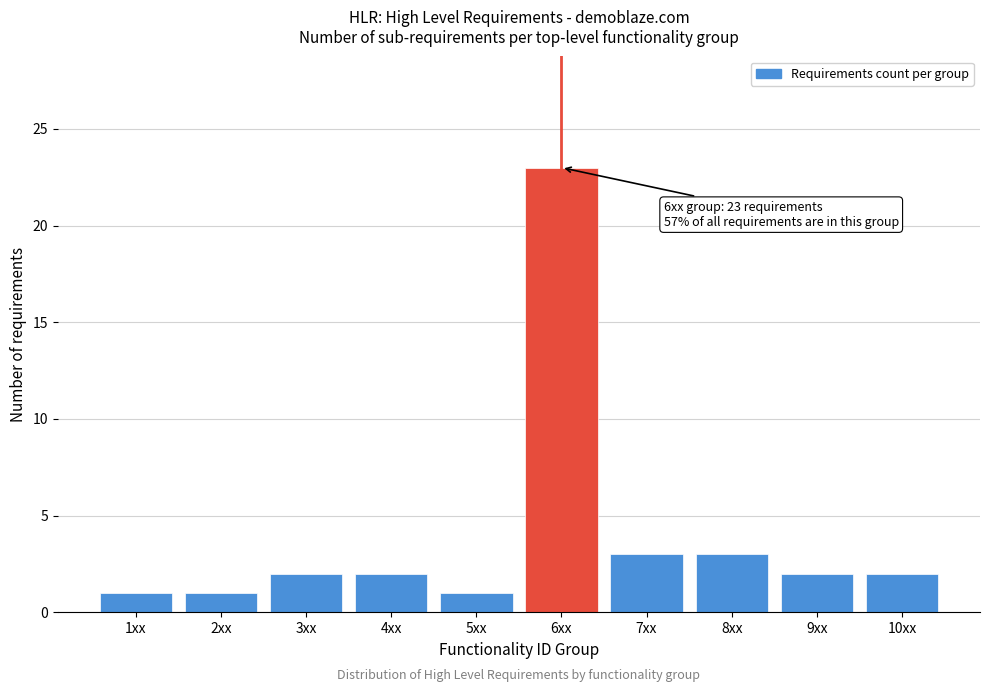

Reading left to right, what are all the values shown in this chart?

1	1	2	2	1	23	3	3	2	2